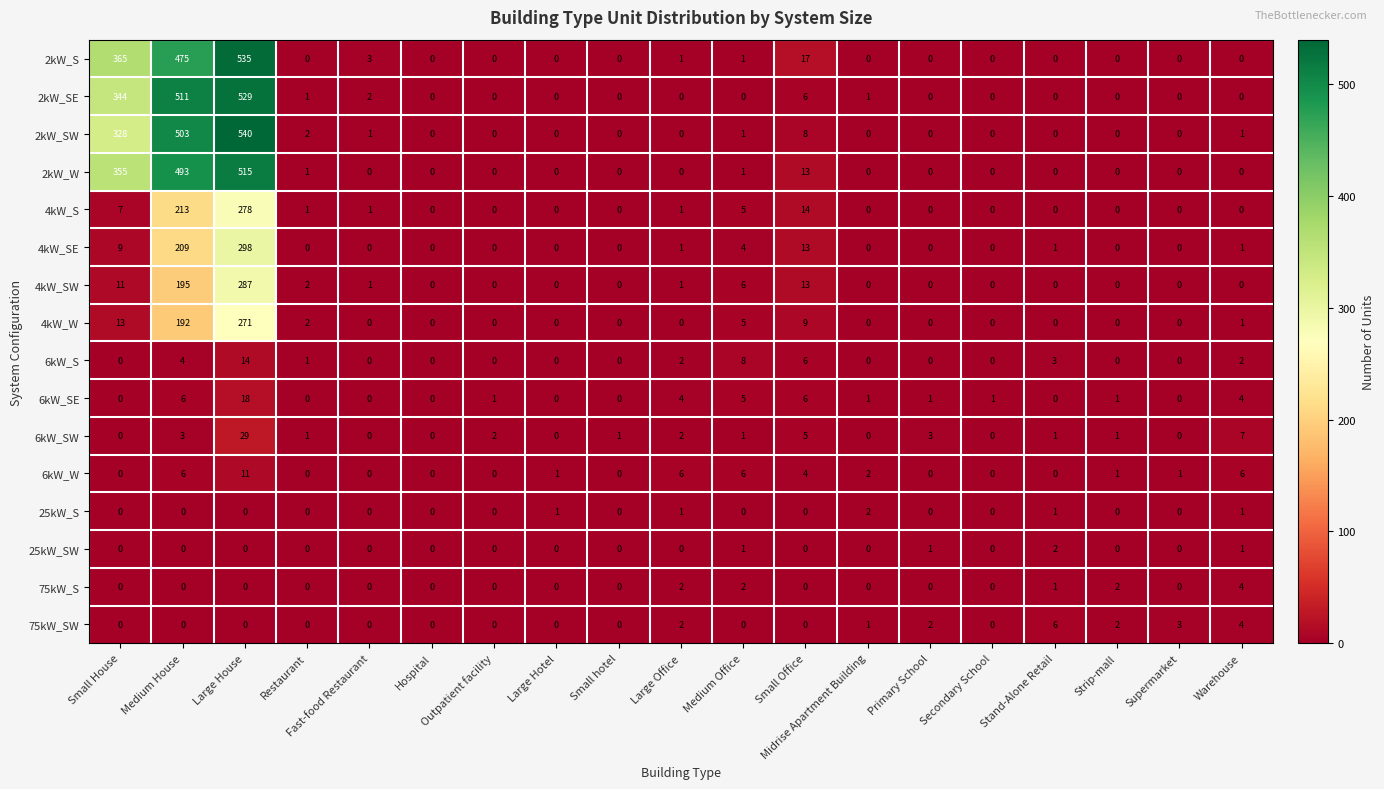

How many 25kW_S values are between 0 and 1?

18